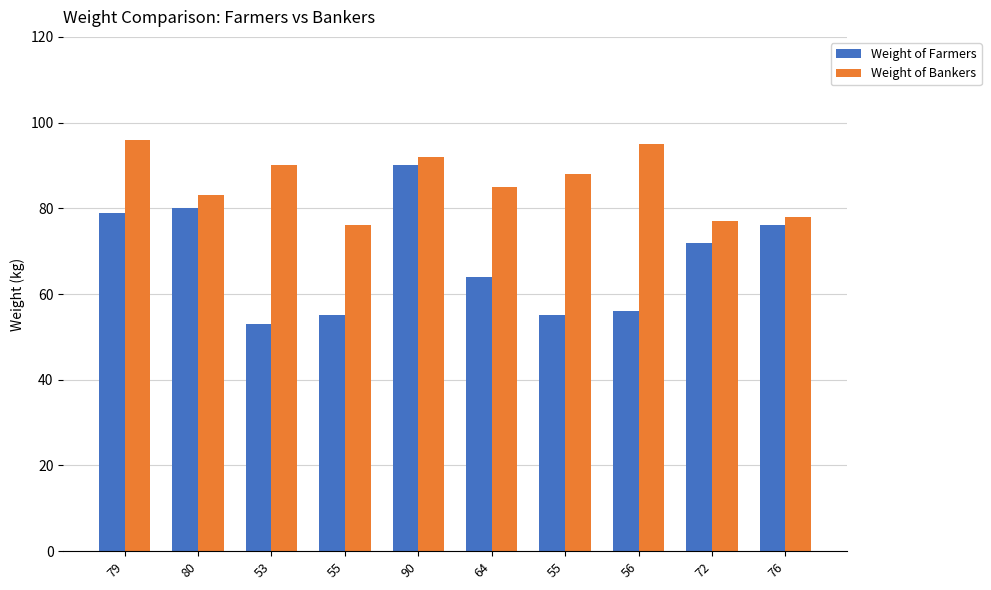

What is the difference between the highest and lowest values at 55?

21